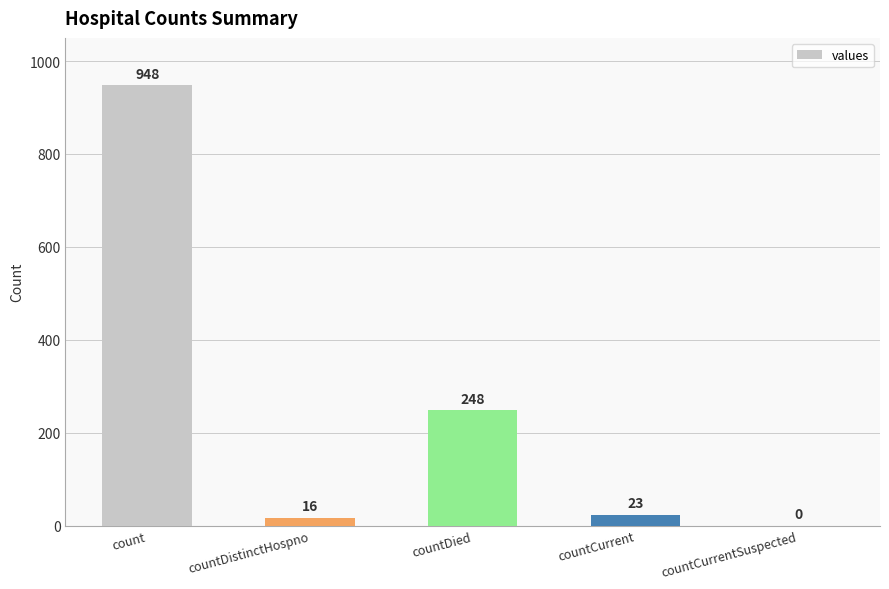

Is it true that the value at countDied is 248?

True